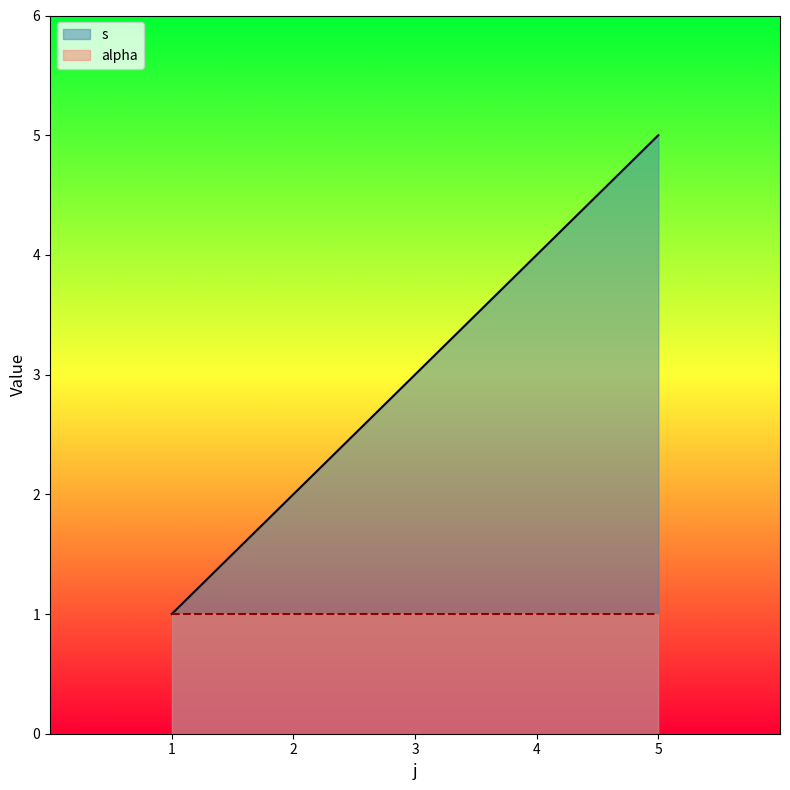

What is the sum of all values?

15